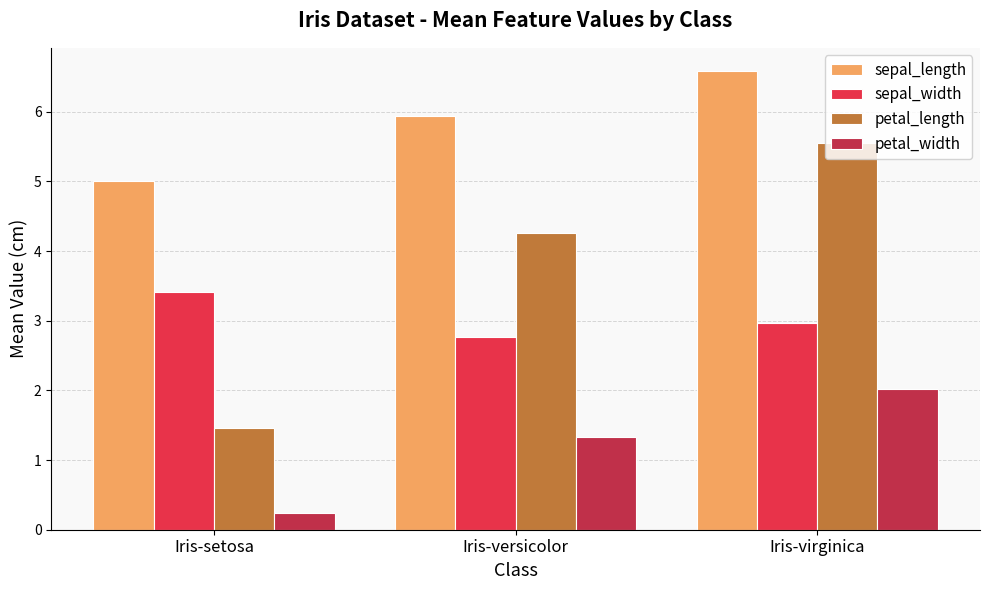

Is it true that sepal_width equals 1.4 at Iris-versicolor?

False